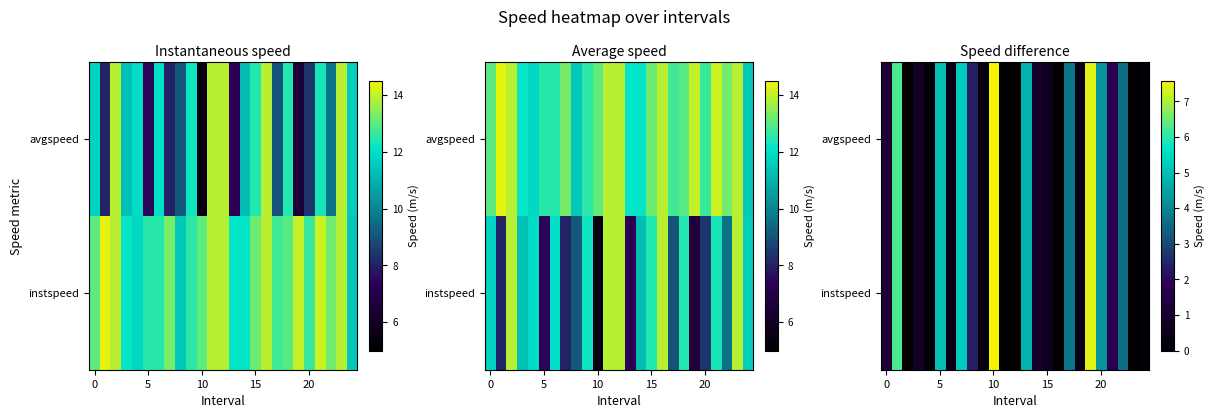

Which series has the widest spread of values?

instspeed